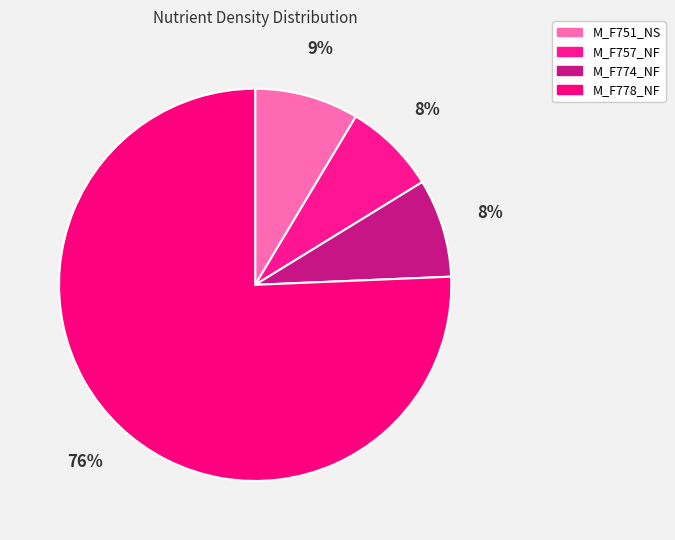

What is the total percentage of M_F778_NF and M_F757_NF?

83.3%